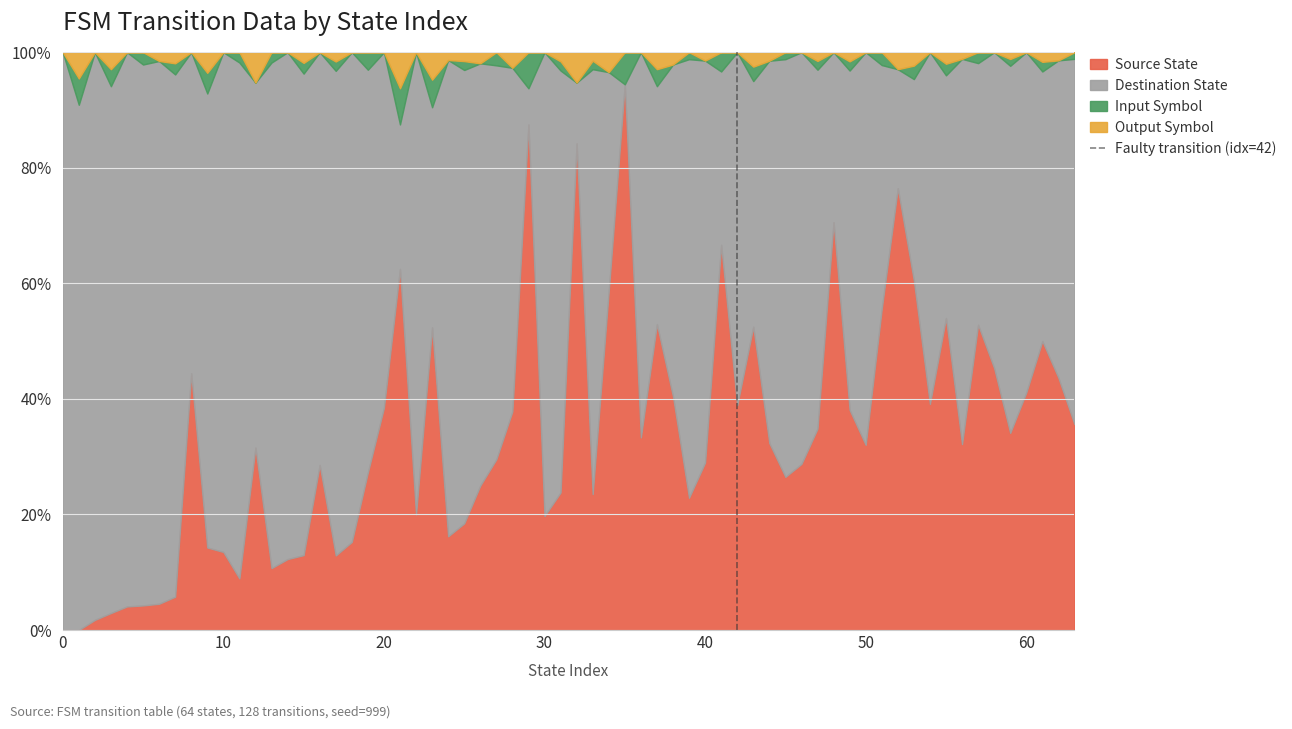

What is the highest value of the Source State series?

94.4